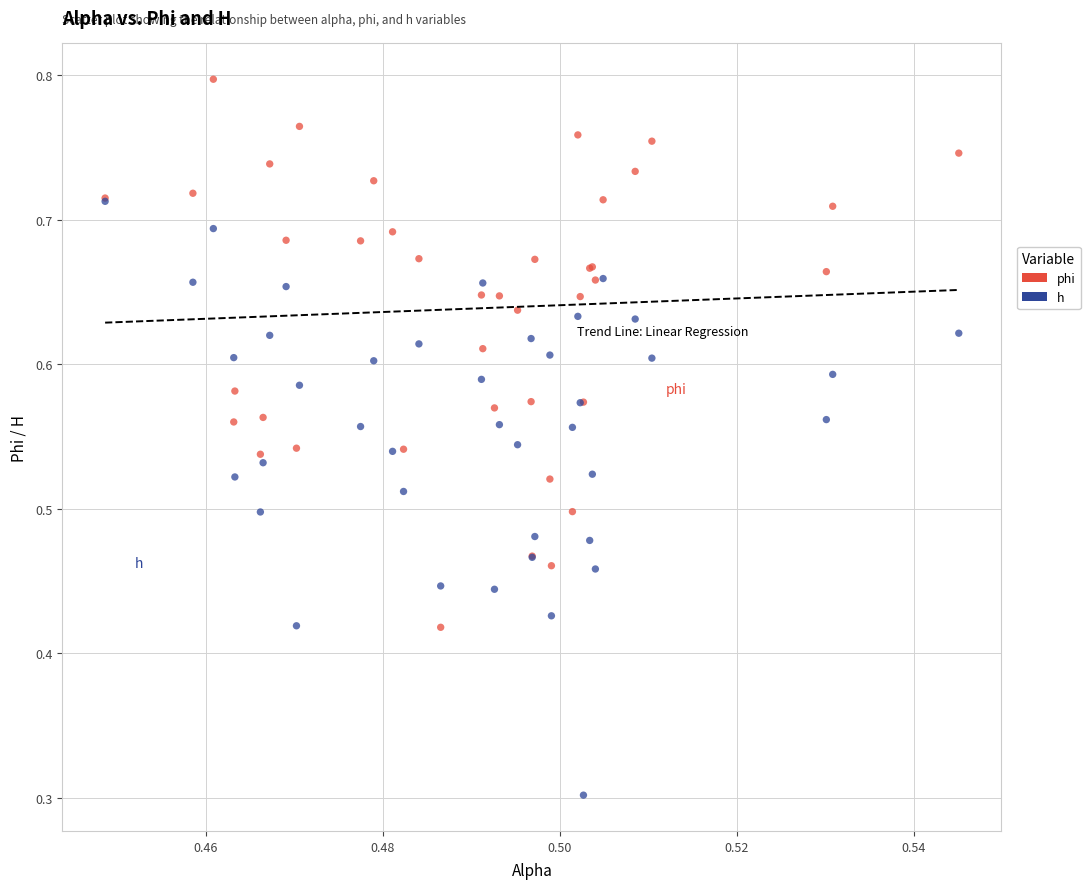

Across all series, what Y value is closest to 0?

0.3